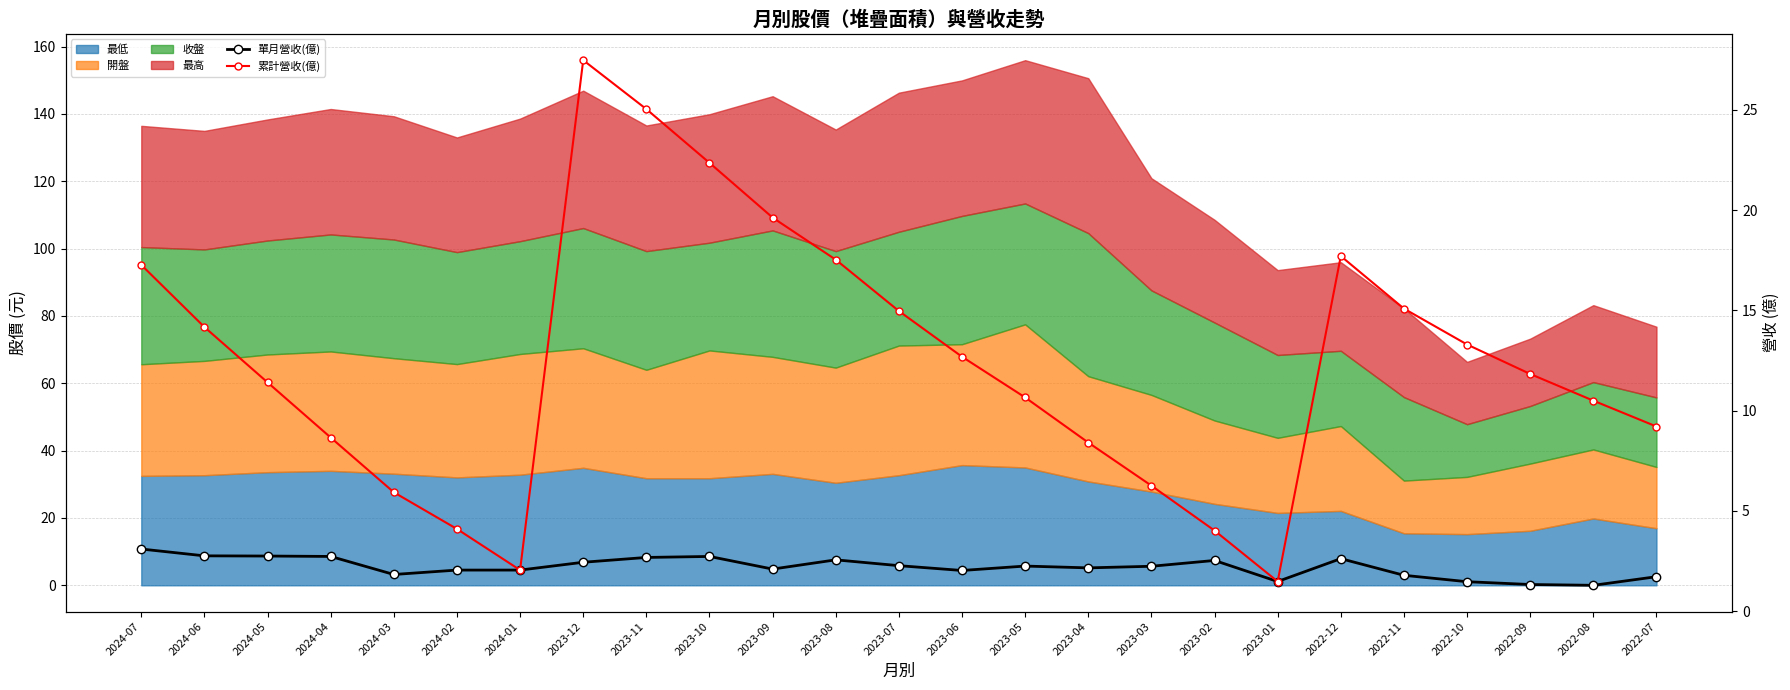

The 累計營收(億) series shows 4.6 at 2022-10. True or false?

False